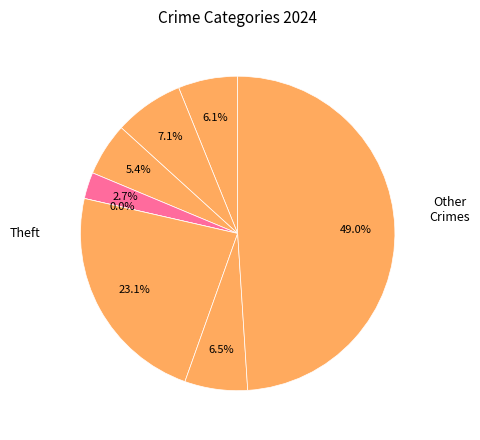

True or false: Aggravated Assault accounts for 1% of the total.

False